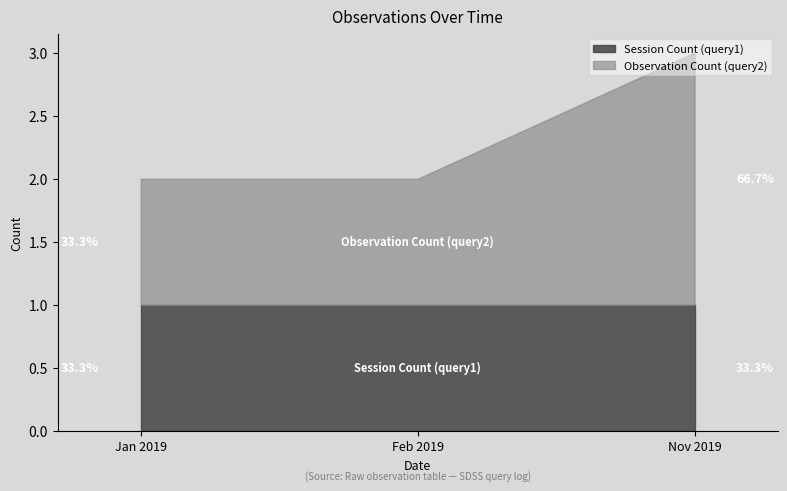

At which category is the sum across all series the highest?

Nov 2019